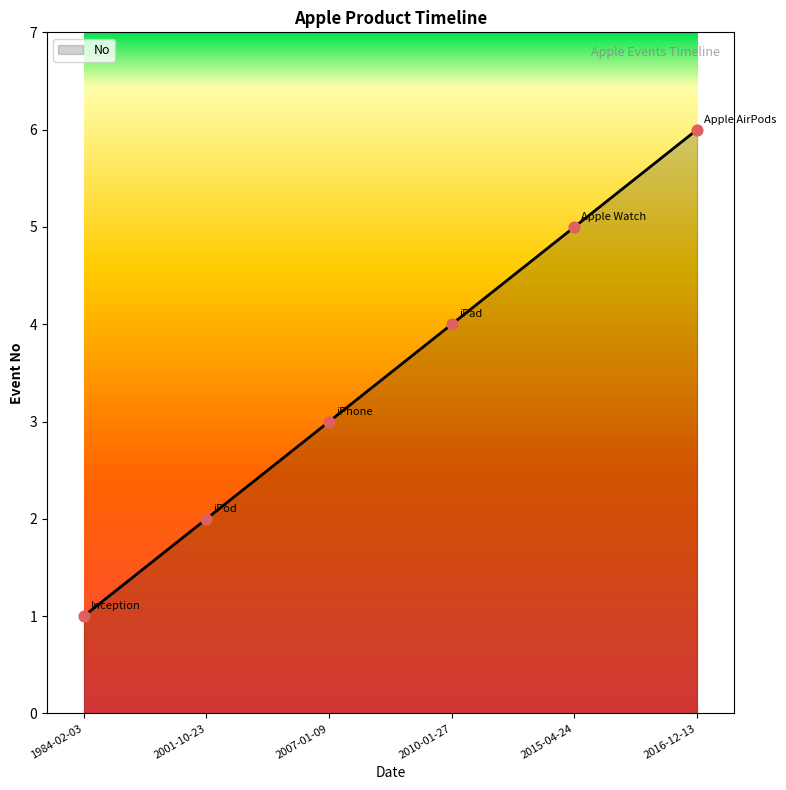

Between 2001-10-23 and 2010-01-27, which is larger?

2010-01-27